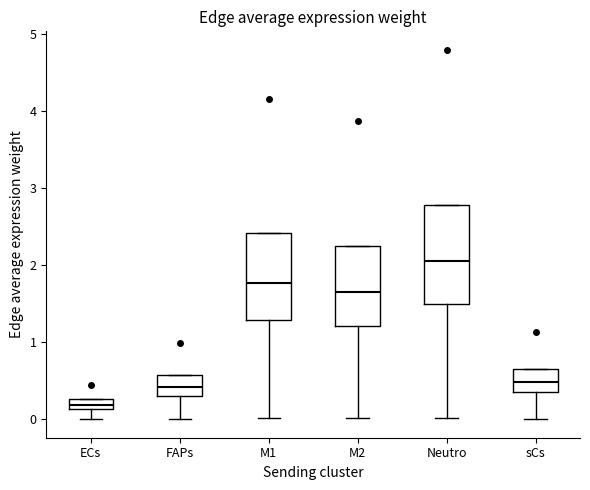

Which box is the tallest, from its lower edge to its upper edge?

Neutro